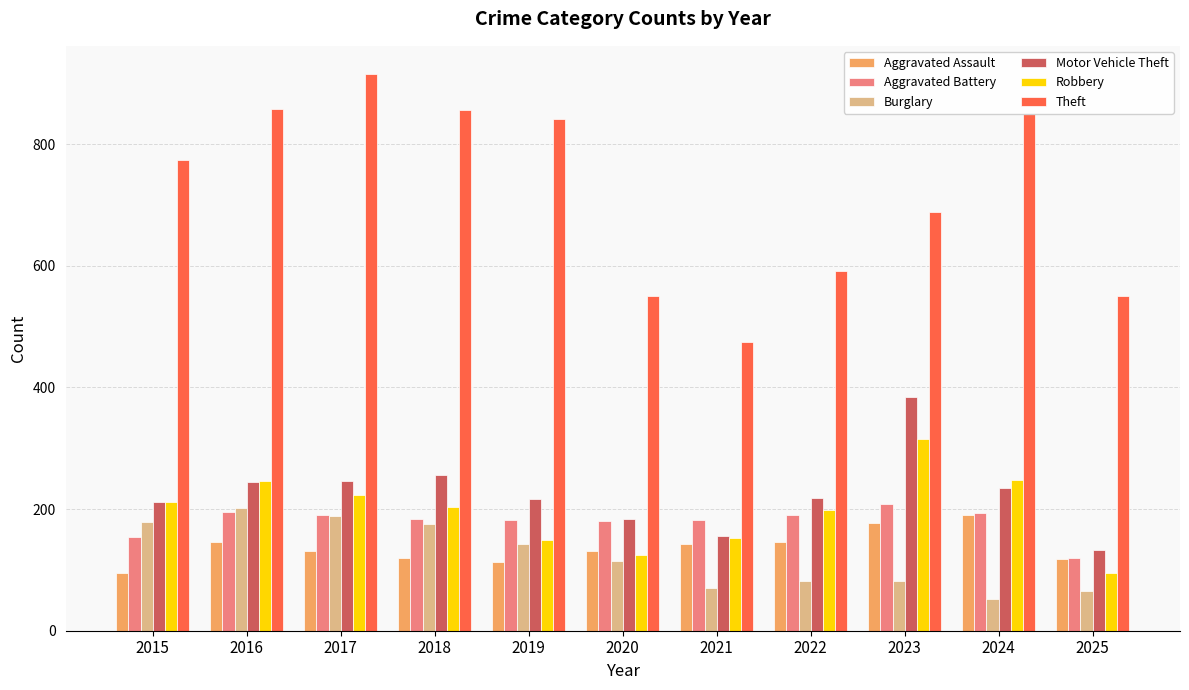

True or false: Robbery has a value of 178 at 2020.

False